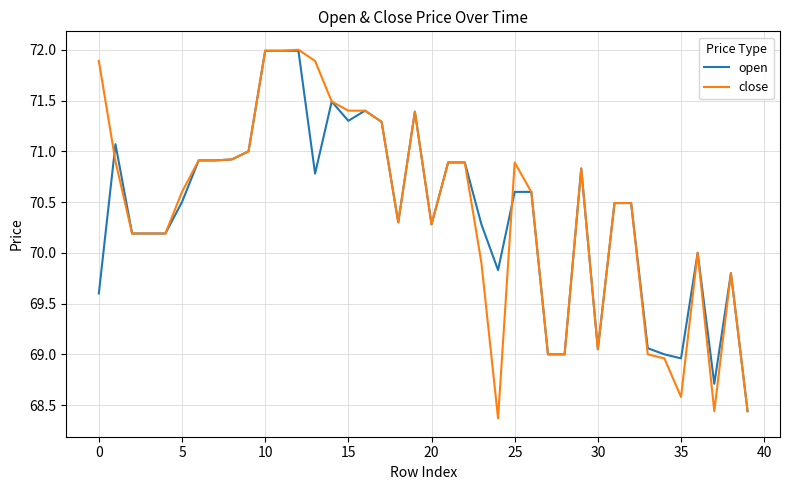

Is this an area chart (filled region under the line)?

No